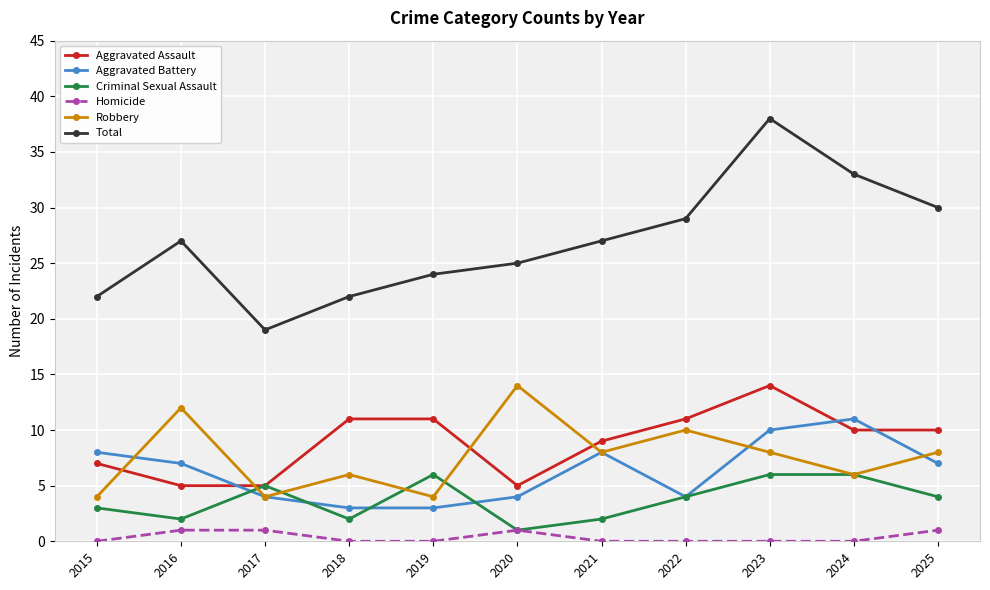

Reading left to right, extract all data points from this chart.

Aggravated Assault: 2015=7	2016=5	2017=5	2018=11	2019=11	2020=5	2021=9	2022=11	2023=14	2024=10	2025=10
Aggravated Battery: 2015=8	2016=7	2017=4	2018=3	2019=3	2020=4	2021=8	2022=4	2023=10	2024=11	2025=7
Criminal Sexual Assault: 2015=3	2016=2	2017=5	2018=2	2019=6	2020=1	2021=2	2022=4	2023=6	2024=6	2025=4
Homicide: 2015=0	2016=1	2017=1	2018=0	2019=0	2020=1	2021=0	2022=0	2023=0	2024=0	2025=1
Robbery: 2015=4	2016=12	2017=4	2018=6	2019=4	2020=14	2021=8	2022=10	2023=8	2024=6	2025=8
Total: 2015=22	2016=27	2017=19	2018=22	2019=24	2020=25	2021=27	2022=29	2023=38	2024=33	2025=30